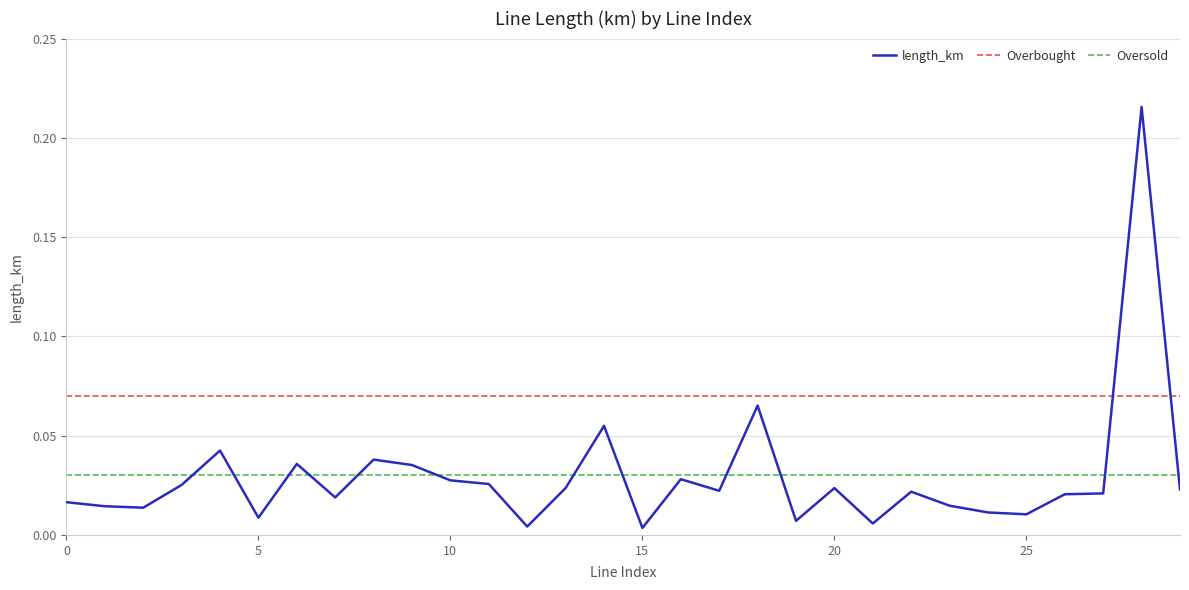

List the series in order of their peak value, lowest first.

Oversold, Overbought, length_km